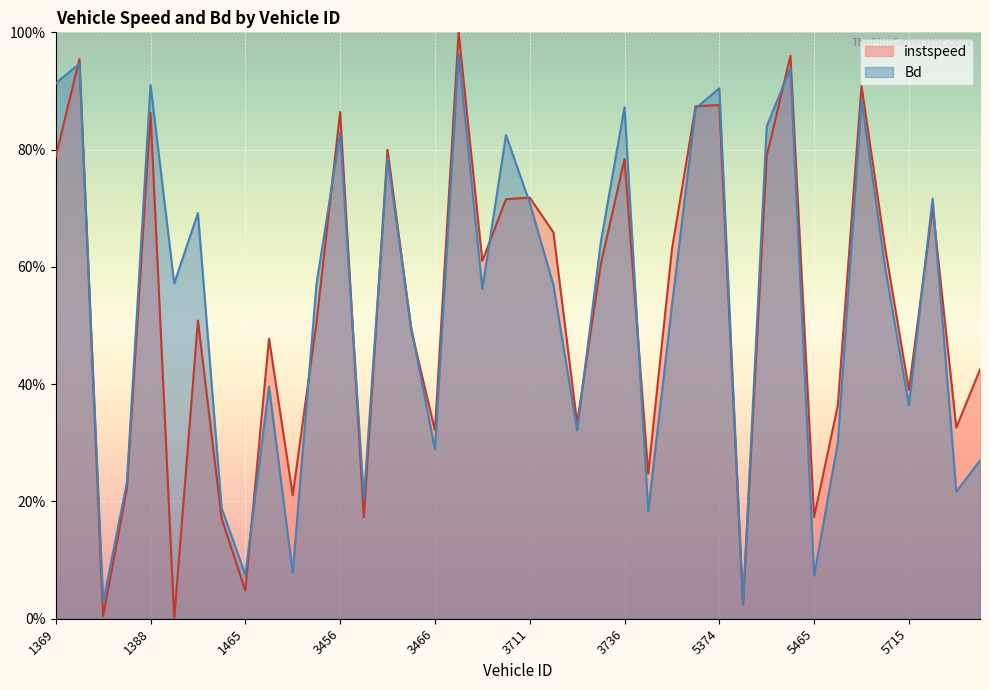

Is it true that Bd equals 0.0 at 5465?

False